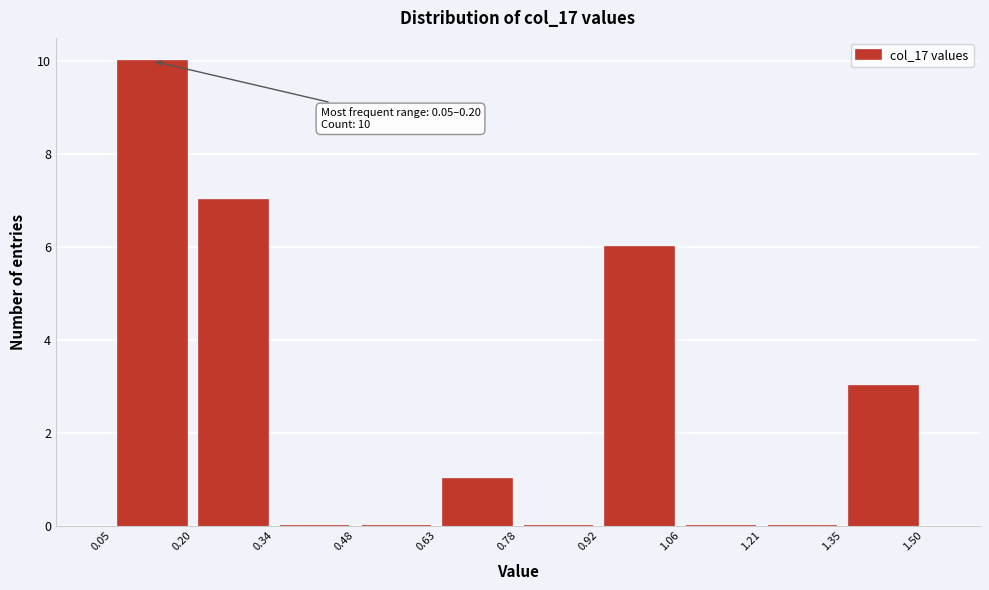

Over which range of the x-axis is the bar tallest?

0.05 to 0.20